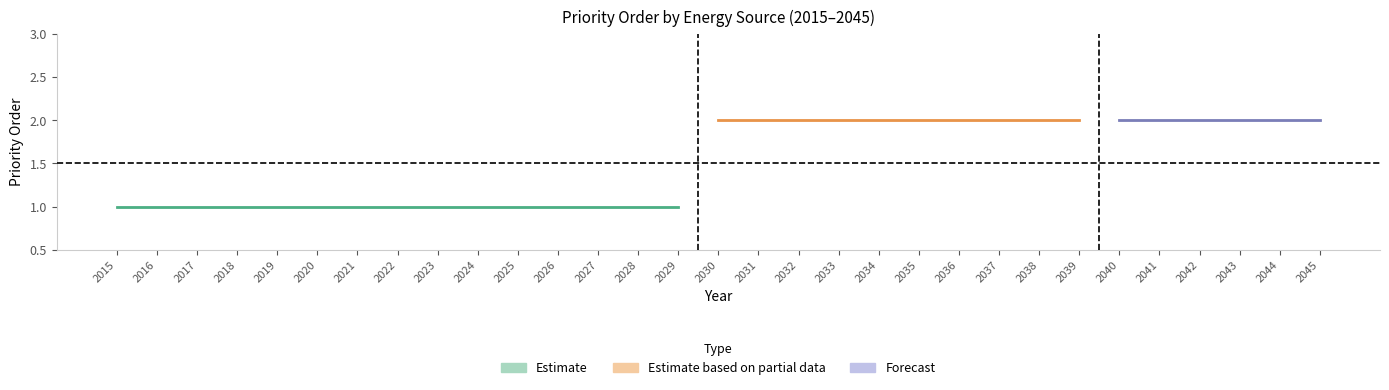

True or false: natural gas nonpeaker and hard coal intersect in this chart.

False